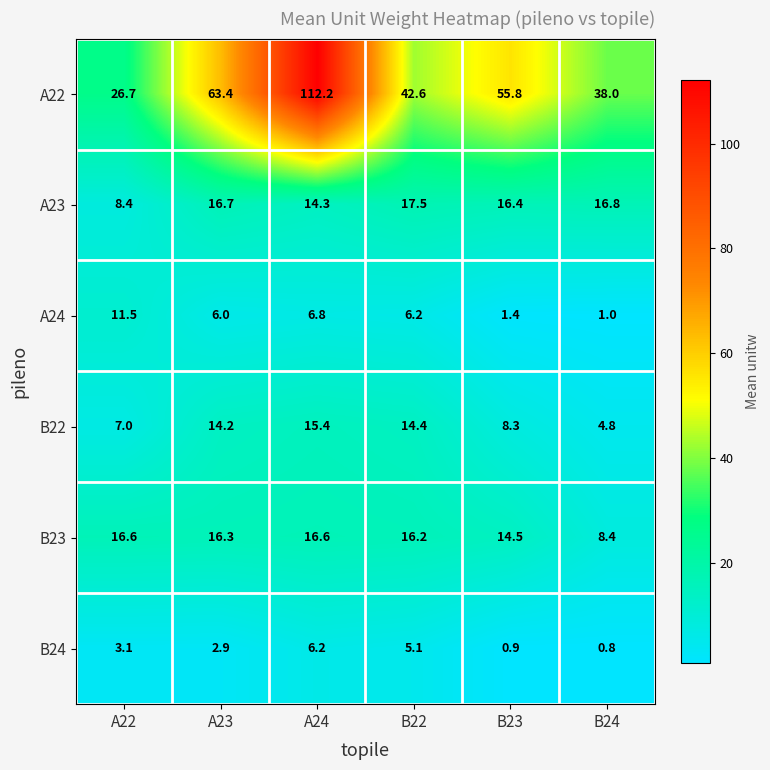

Is it true that A24 equals 6.6 at A22?

False